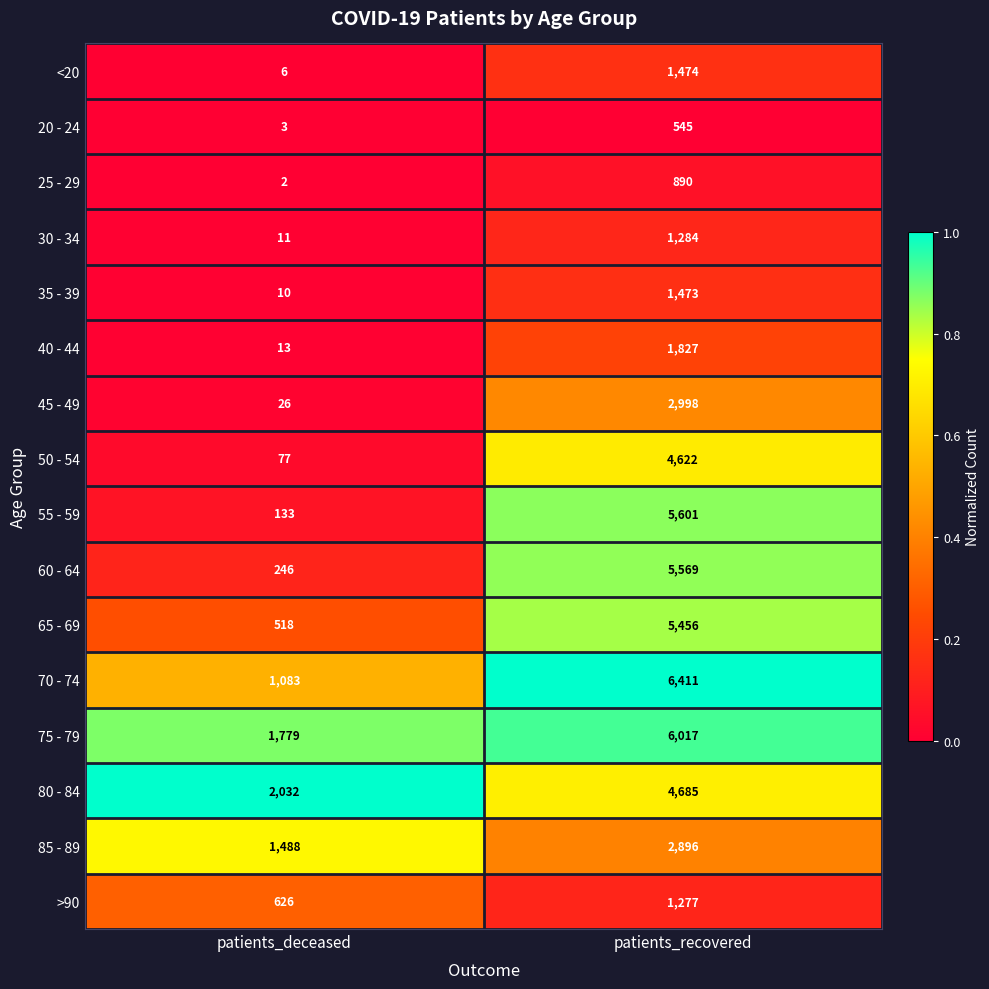

Where is >90 nearest to the value 951?

patients_deceased